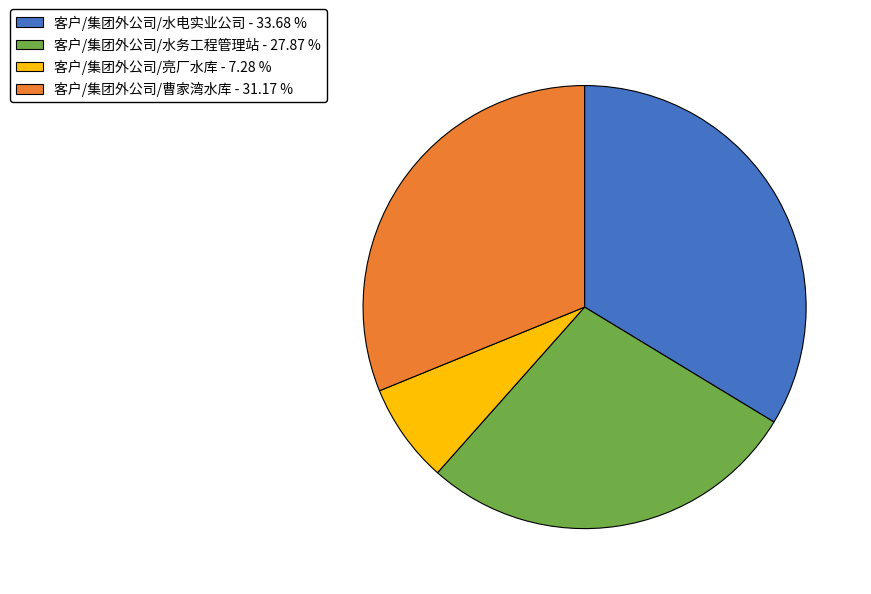

What is the smallest slice in the pie chart?

客户/集团外公司/亮厂水库